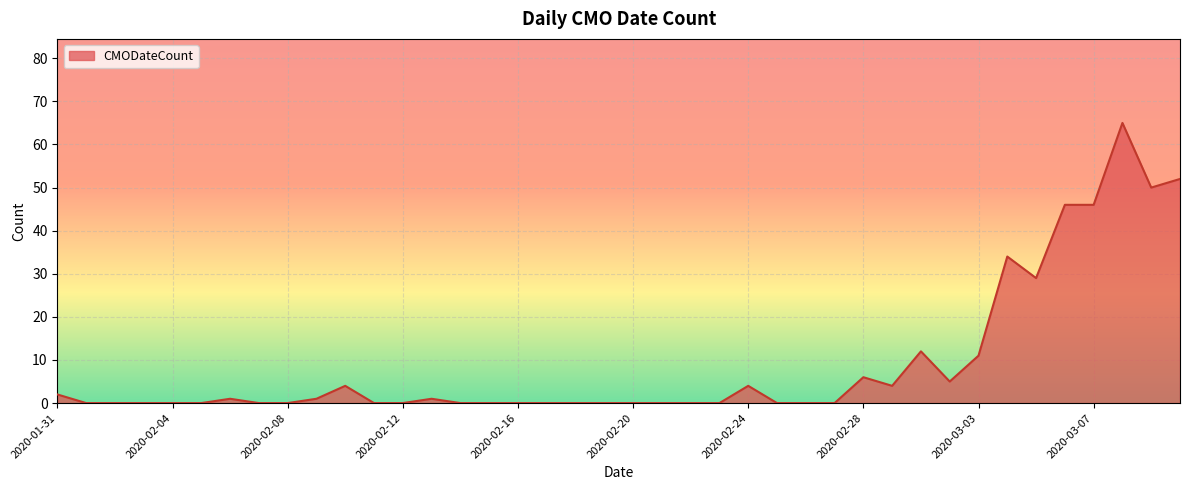

What is the difference between the maximum and minimum values?

65